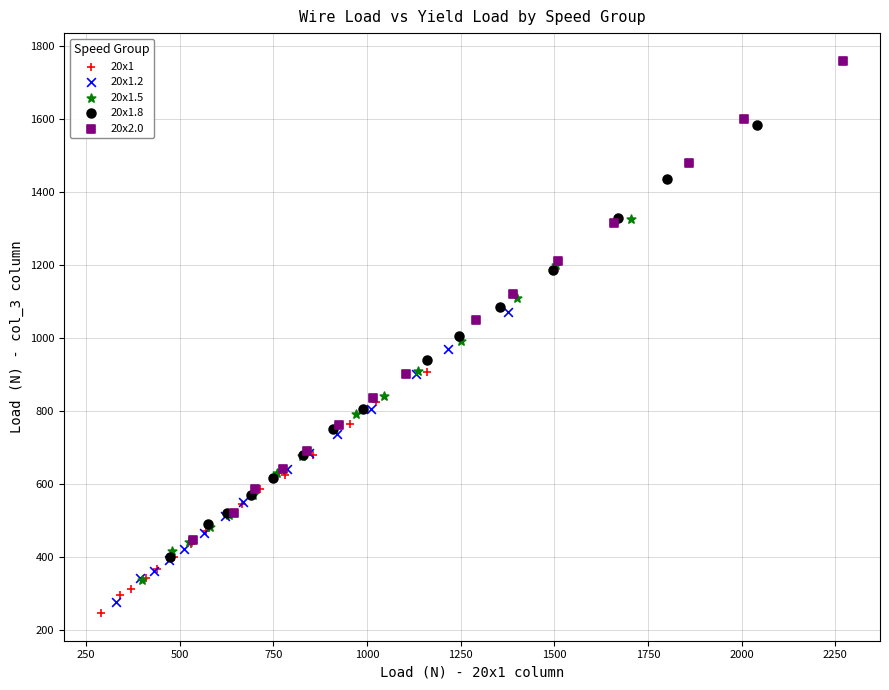

What are all the series names shown in the legend?

20x1, 20x1.2, 20x1.5, 20x1.8, 20x2.0